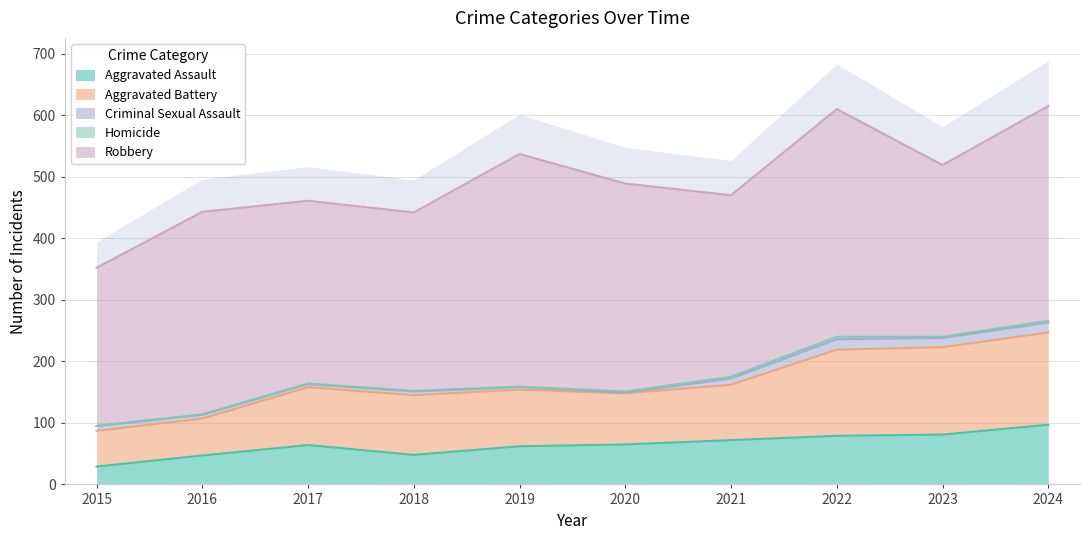

True or false: Aggravated Battery and Criminal Sexual Assault intersect in this chart.

False